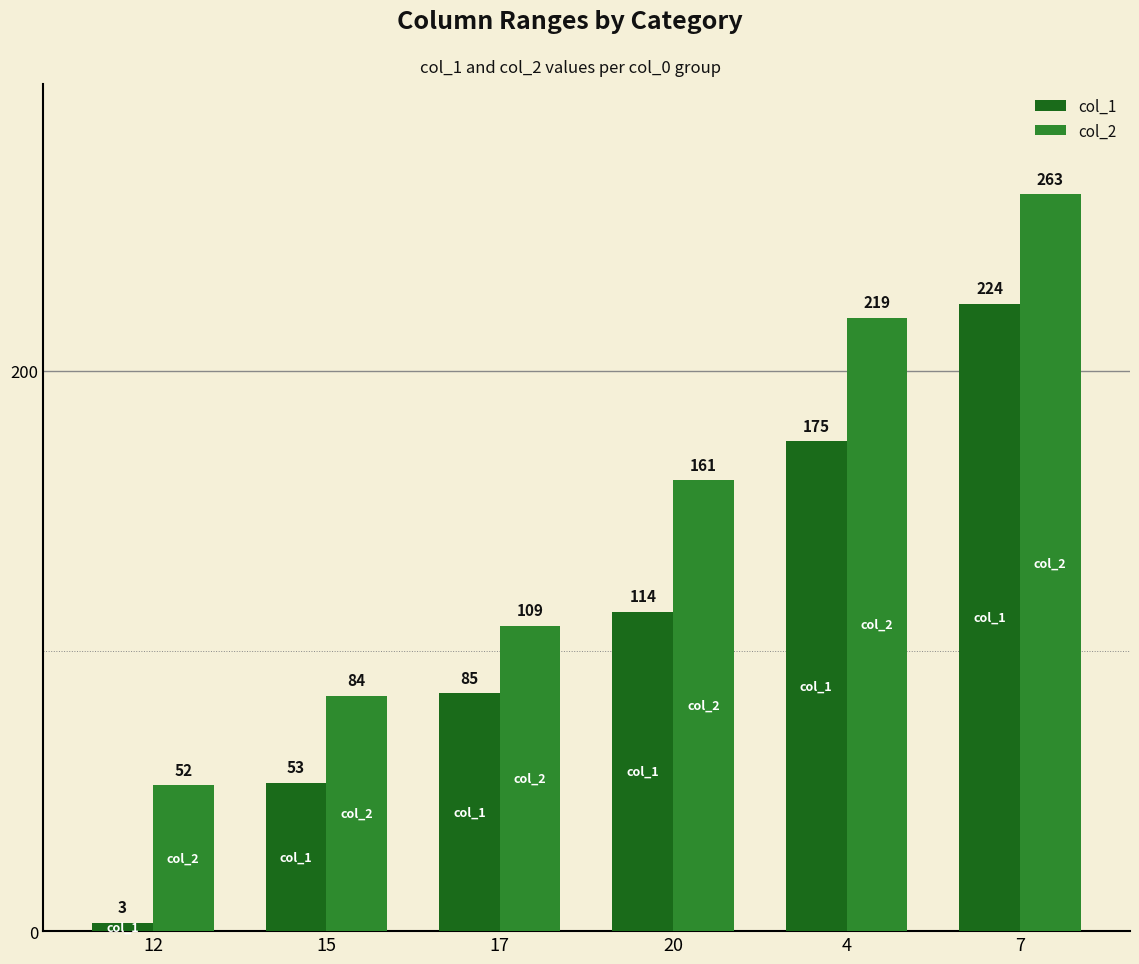

What position from the right is 4?

2